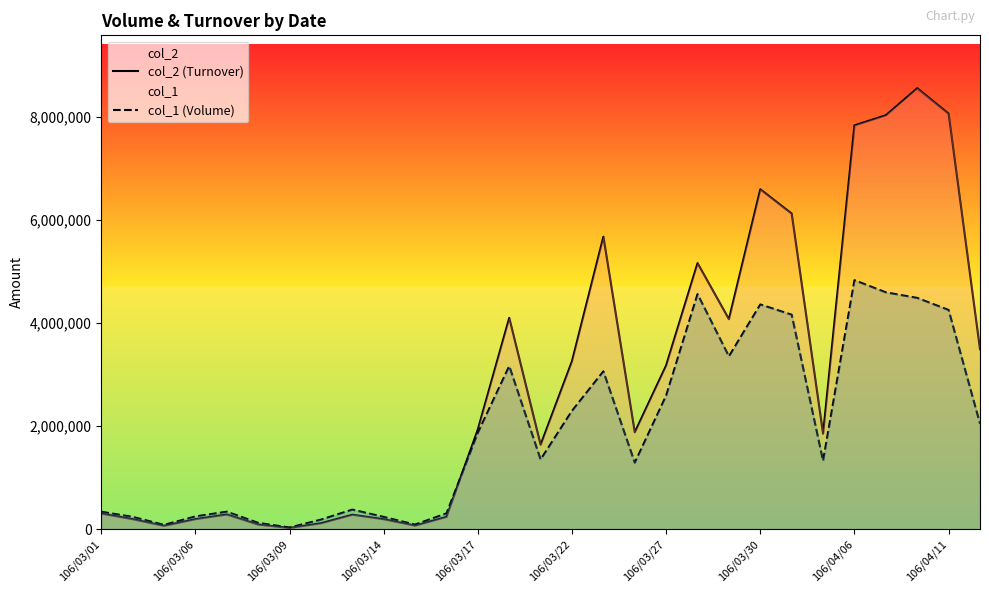

Which series has the widest spread of values?

col_2 (Turnover)